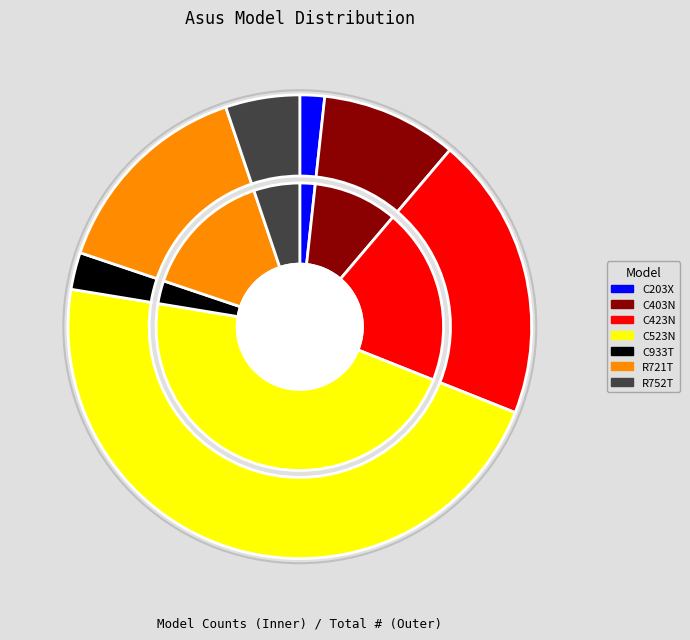

Rank the categories by value from lowest to highest.

C203X, C933T, R752T, C403N, R721T, C423N, C523N